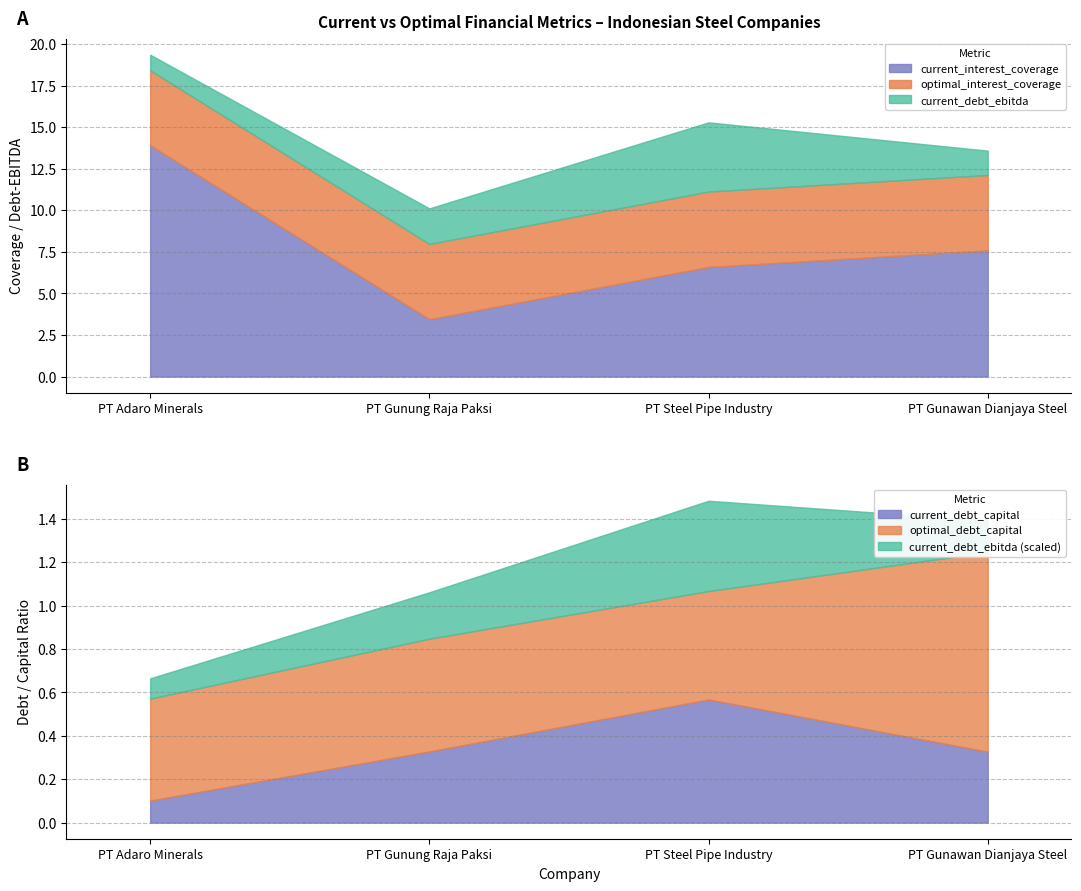

What is the difference between the maximum and minimum values in the current_interest_coverage series?

10.5